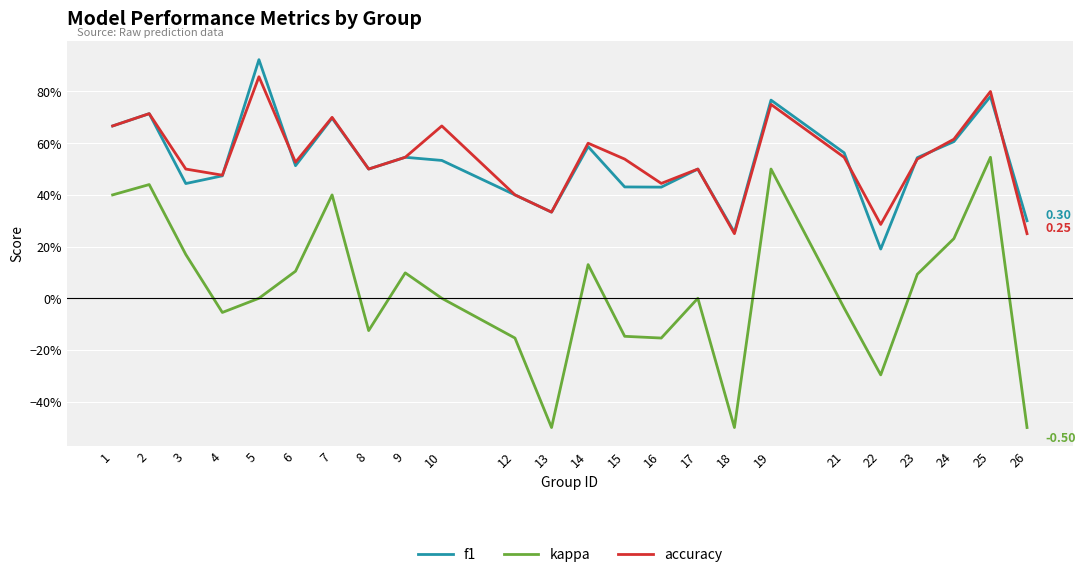

Reading left to right, list all the values displayed in this chart.

f1: 0.7	0.7	0.4	0.5	0.9	0.5	0.7	0.5	0.5	0.5	0.4	0.3	0.6	0.4	0.4	0.5	0.3	0.8	0.6	0.2	0.5	0.6	0.8	0.3
kappa: 0.4	0.4	0.2	-0.1	0.0	0.1	0.4	-0.1	0.1	0.0	-0.2	-0.5	0.1	-0.1	-0.2	0.0	-0.5	0.5	-0.0	-0.3	0.1	0.2	0.5	-0.5
accuracy: 0.7	0.7	0.5	0.5	0.9	0.5	0.7	0.5	0.5	0.7	0.4	0.3	0.6	0.5	0.4	0.5	0.2	0.8	0.5	0.3	0.5	0.6	0.8	0.2